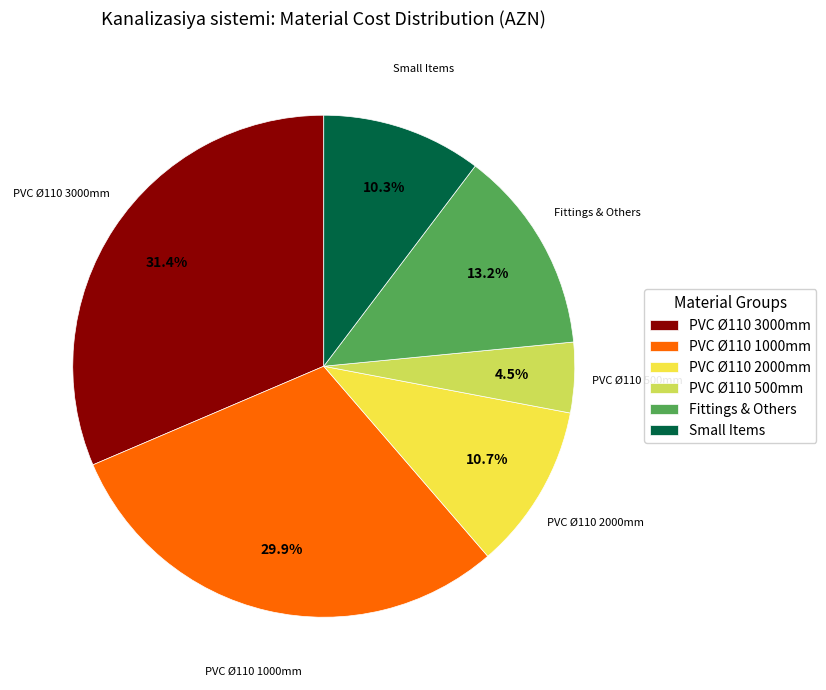

What is the smallest slice in the pie chart?

PVC Ø110 500mm